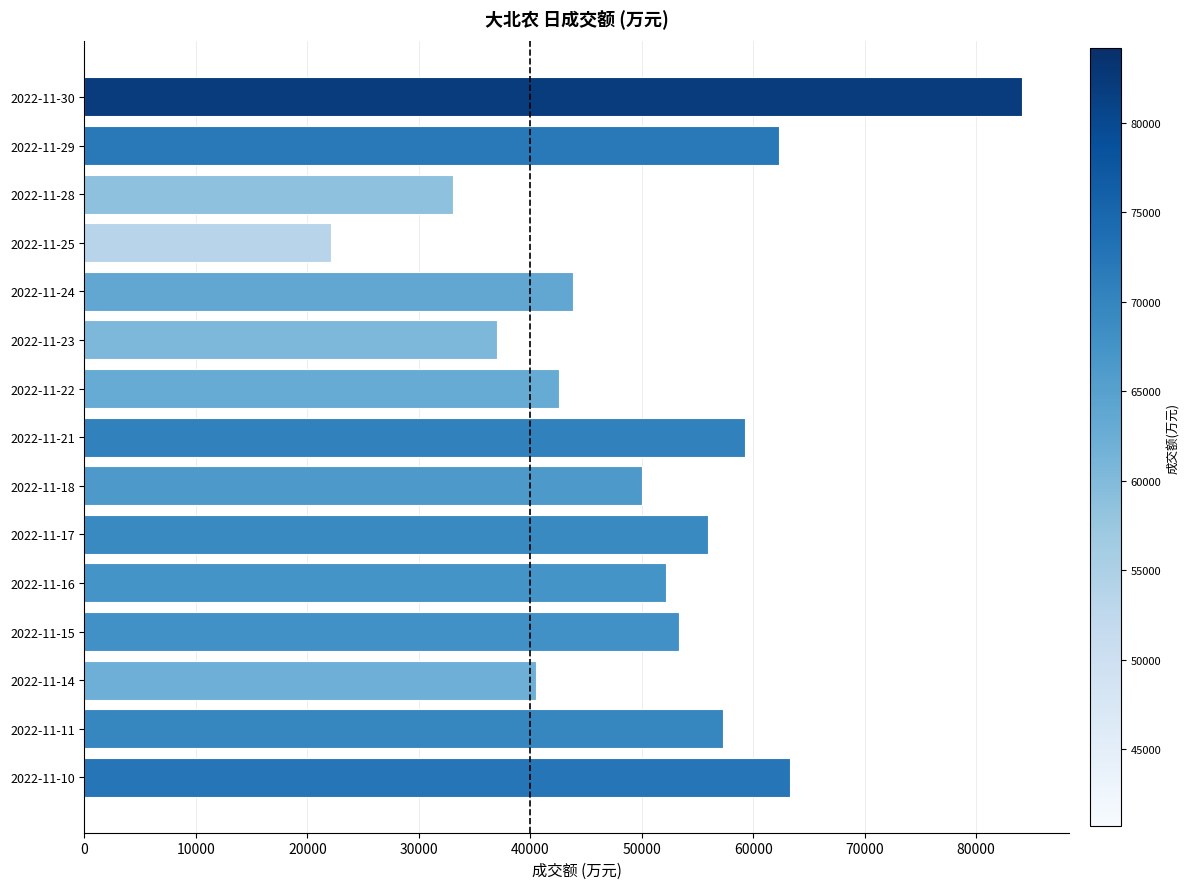

What is the value of the 5th bar from the top?

43878